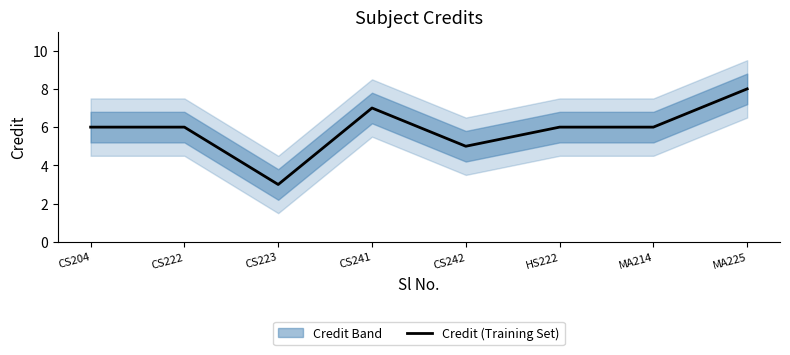

List the labels in order of value, largest first.

MA225, CS241, CS204, CS222, HS222, MA214, CS242, CS223